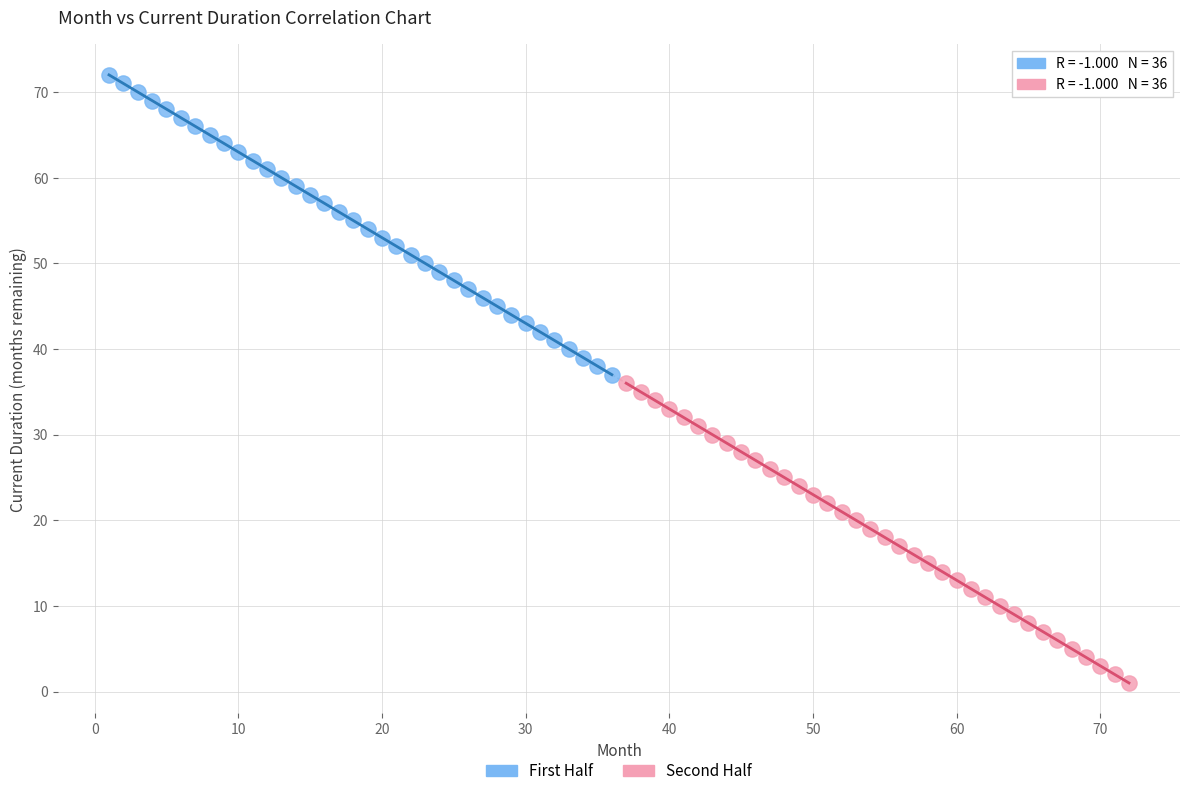

Which series reaches the maximum Y coordinate?

First Half